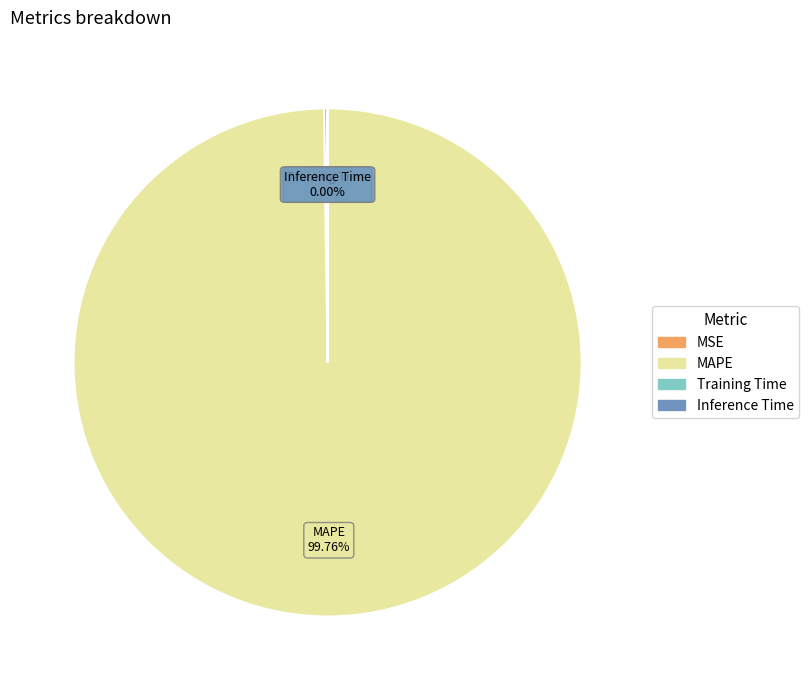

Which slice represents more than half of the pie?

MAPE